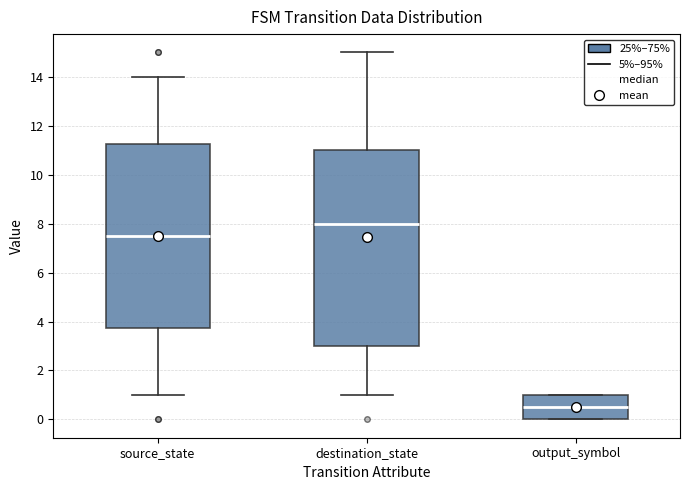

Which box has the lowest median line?

output_symbol